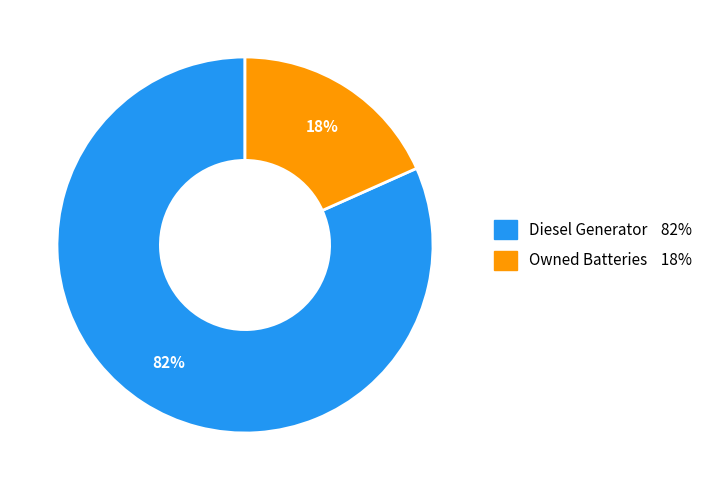

Is there any slice that represents more than half of the pie?

Yes